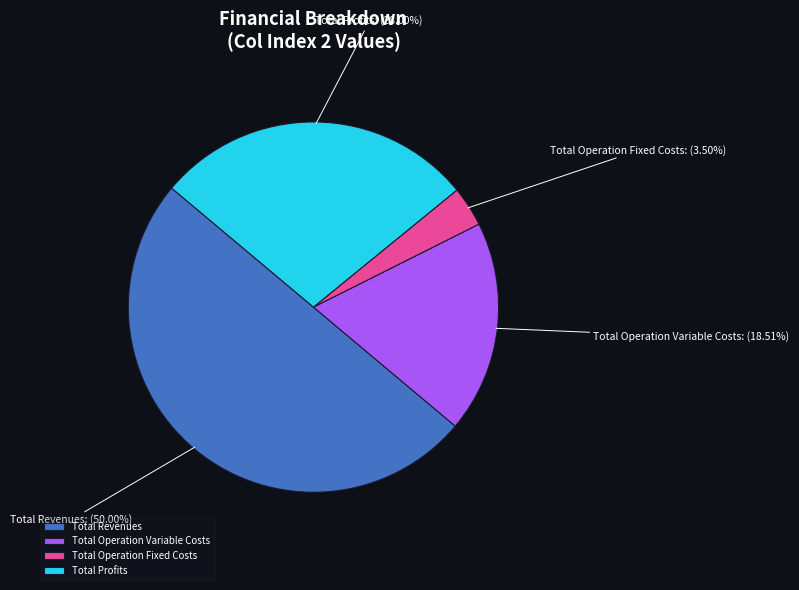

To the nearest percent, what portion does Total Revenues represent?

50%